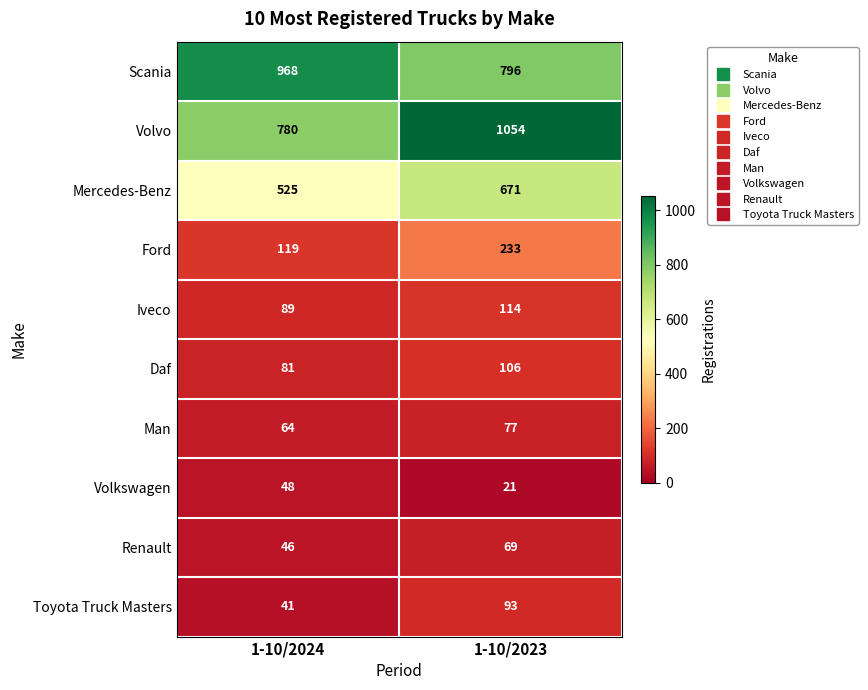

Read the Volkswagen value at 1-10/2024.

48